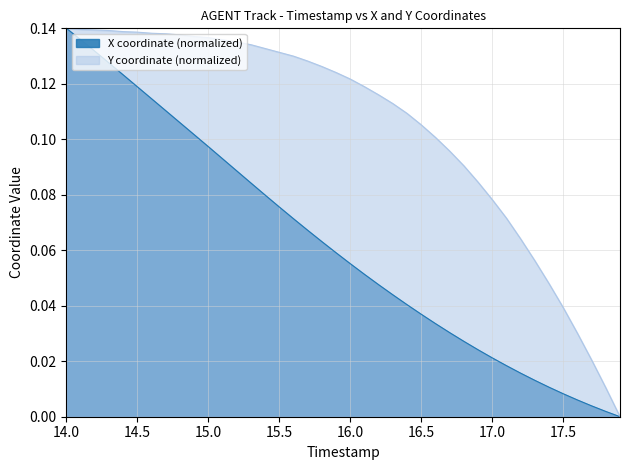

Which label corresponds to the largest value in the chart?

14.0